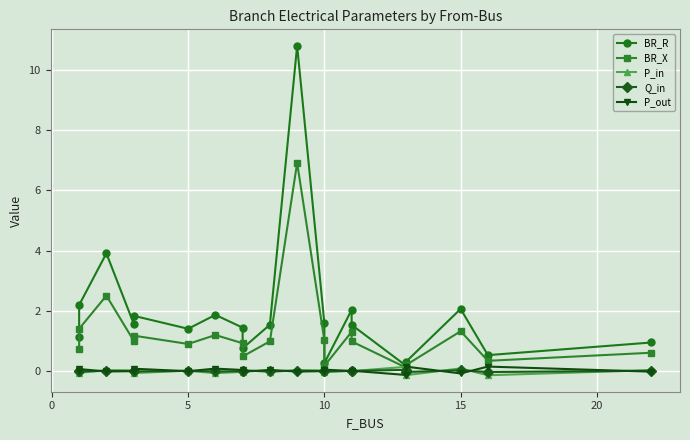

At which category does Q_in reach its first local peak?

5